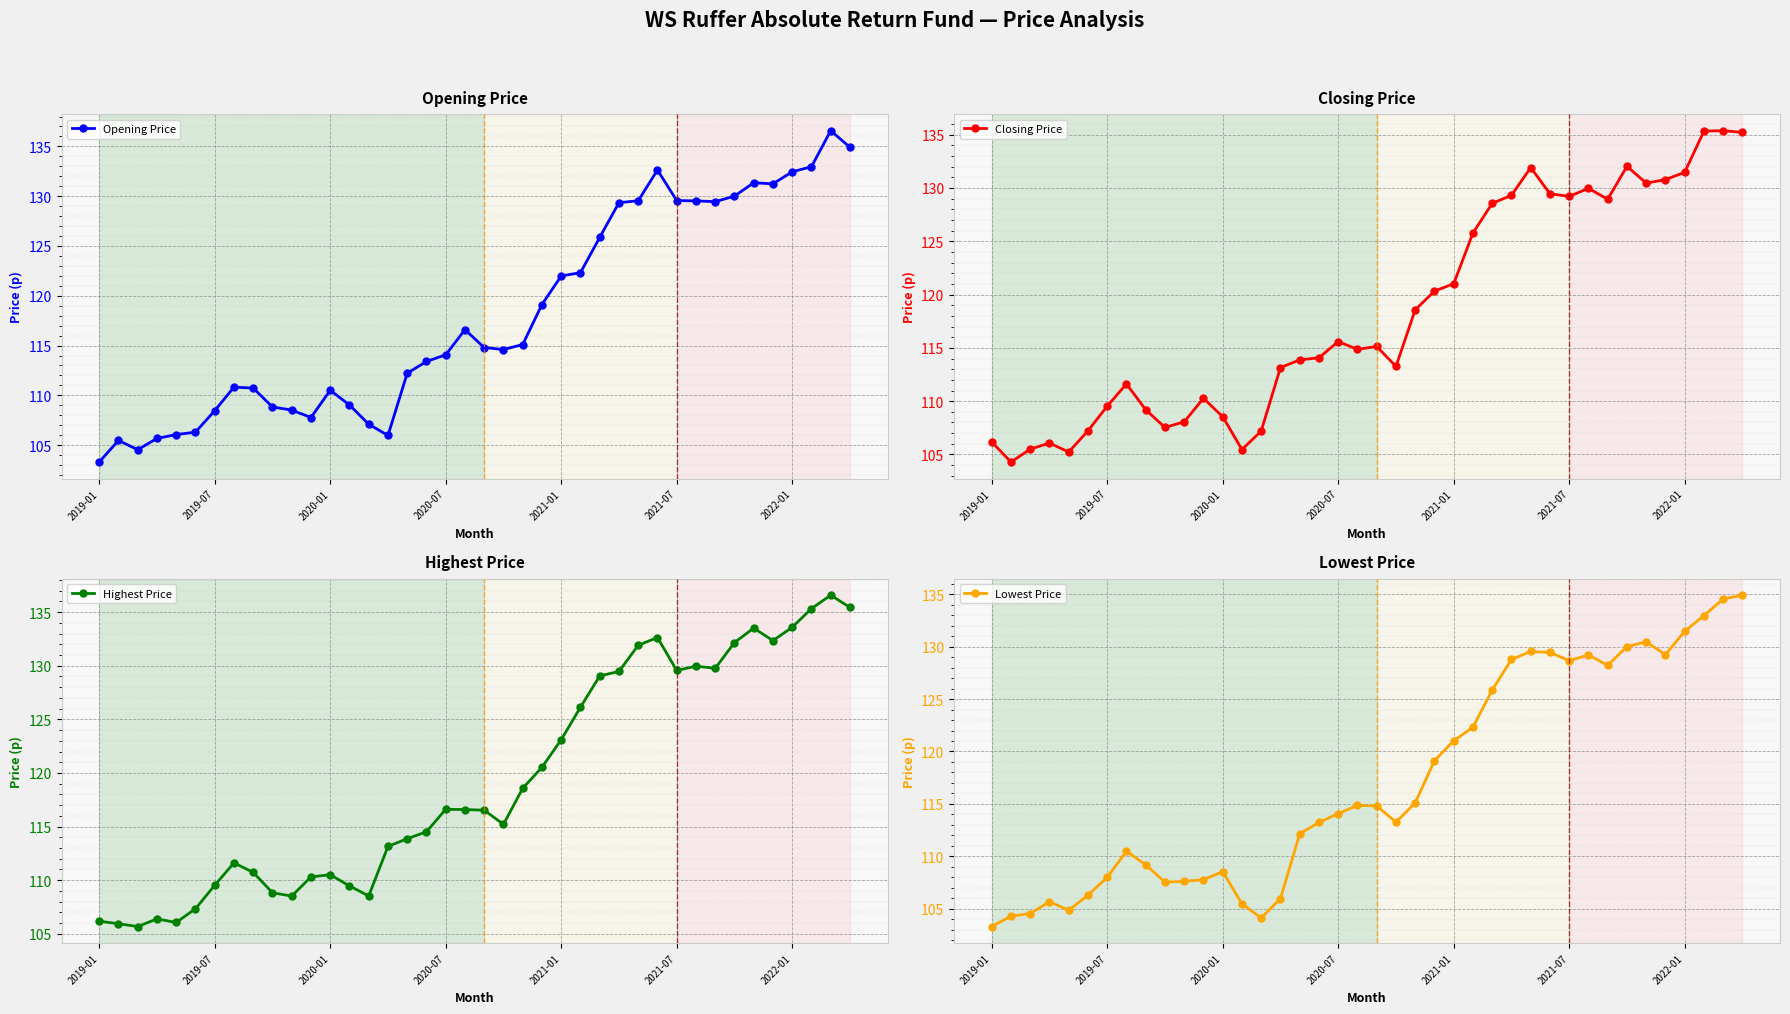

The value of Highest Price at 31 is 130.0. True or false?

True